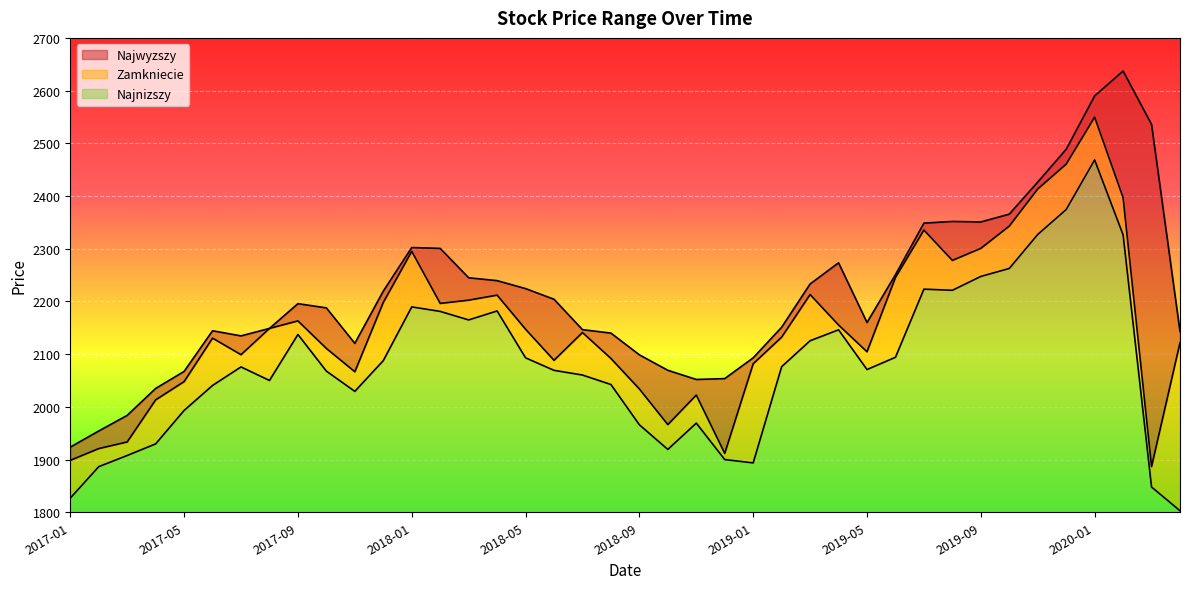

At which category is the sum across all series the highest?

2020-01